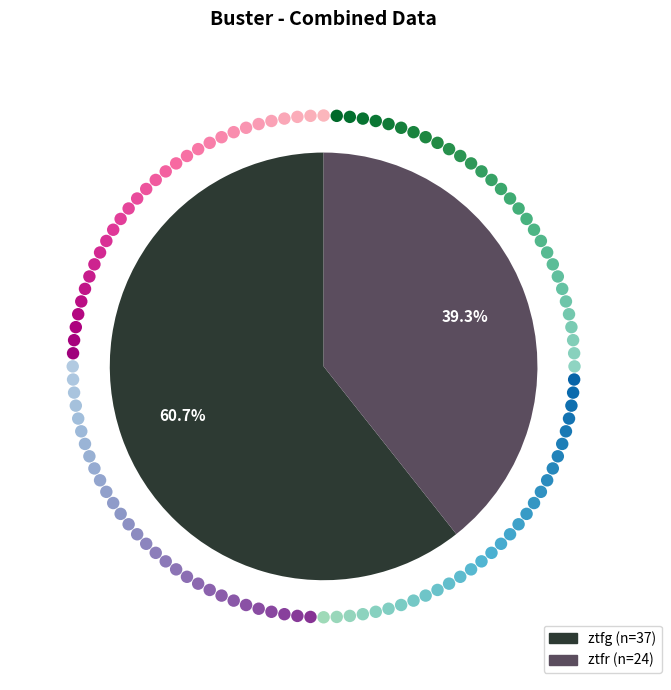

The ztfg slice represents 48% of the pie. True or false?

False